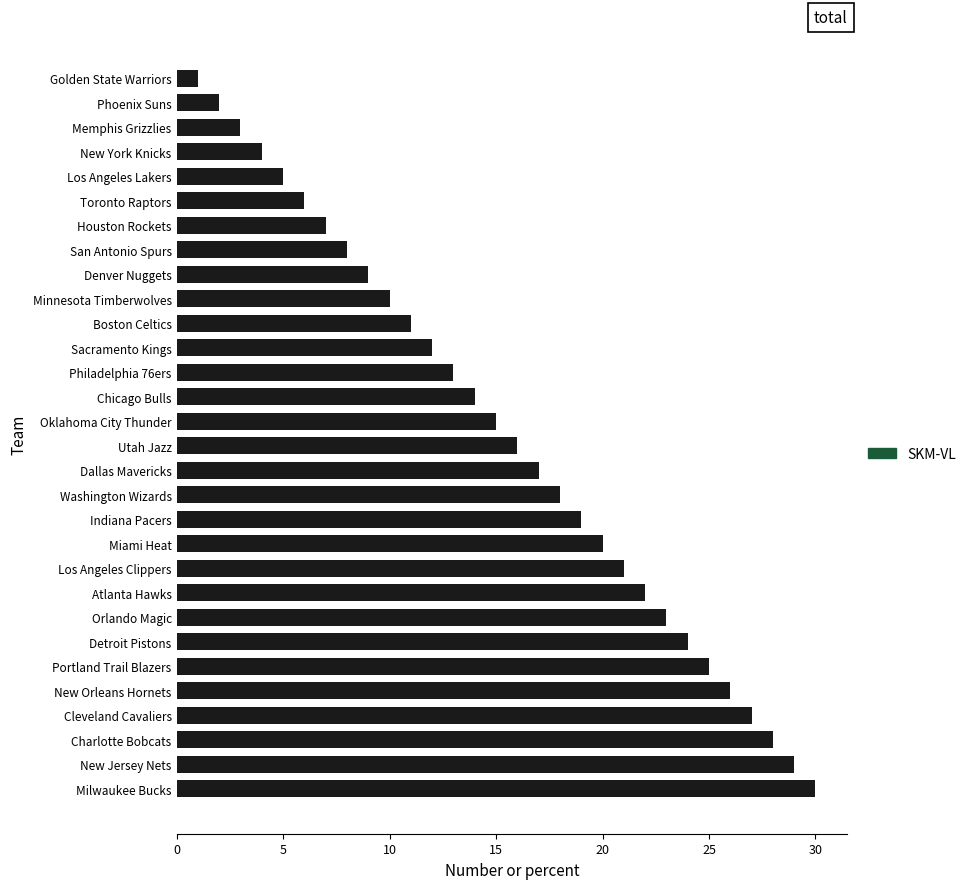

The value at Cleveland Cavaliers is 37. True or false?

False